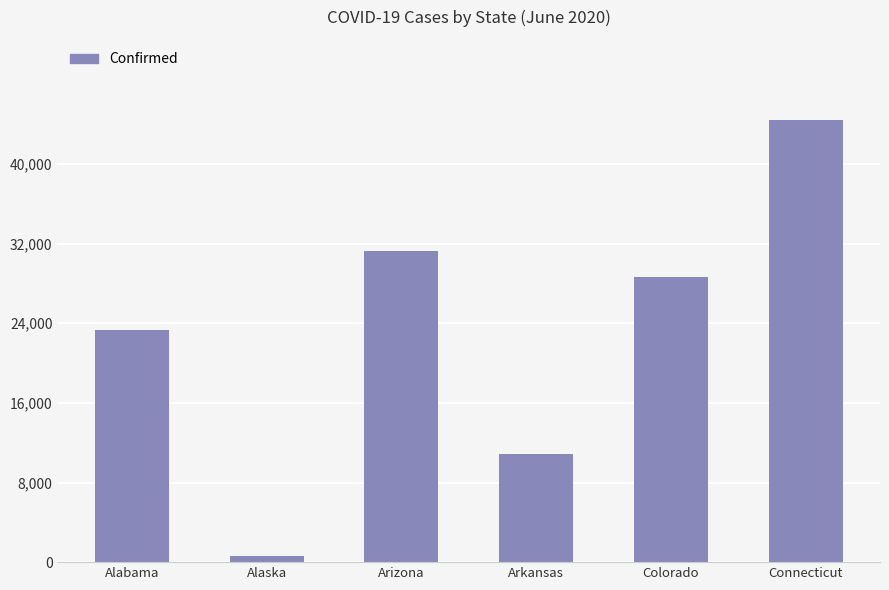

What is the ratio of the value at Arizona to the value at Connecticut?

0.7